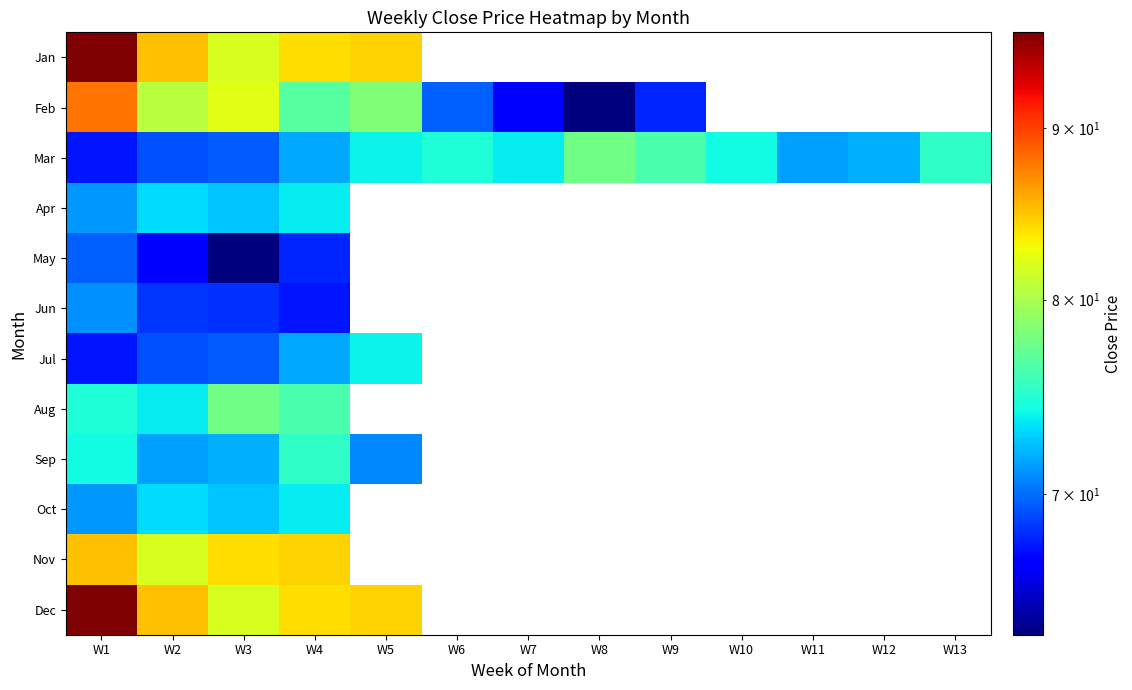

True or false: Oct has a value of 72.5 at W3.

True